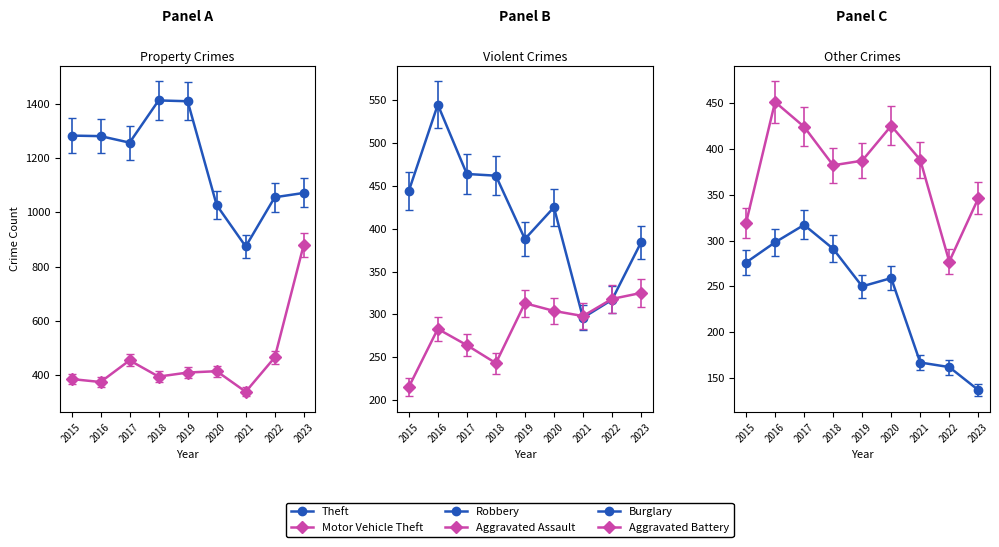

Between which two adjacent categories do Aggravated Battery and Aggravated Assault first intersect?

2021 and 2022